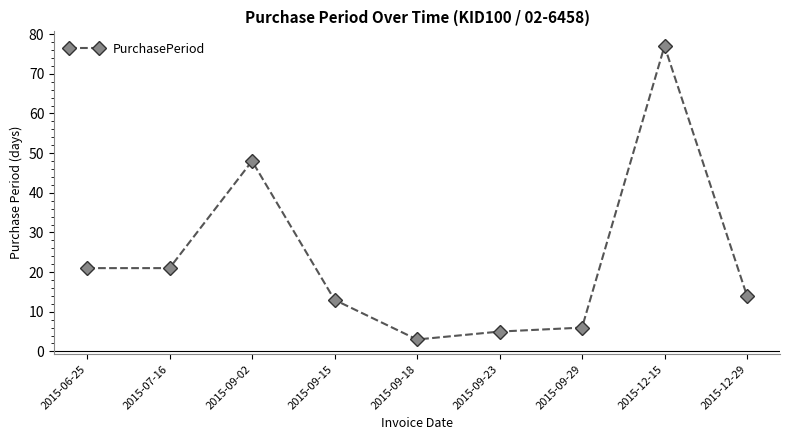

What is the value of the 8th point from the left?

77